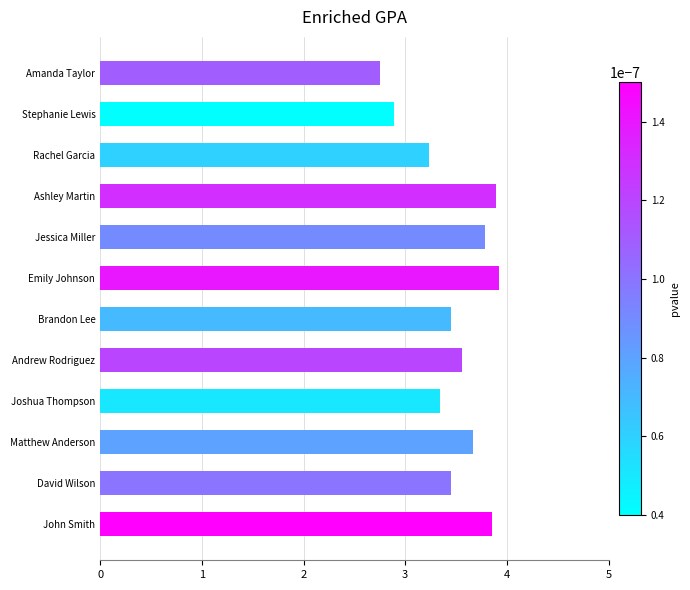

Read the value at Rachel Garcia.

3.2